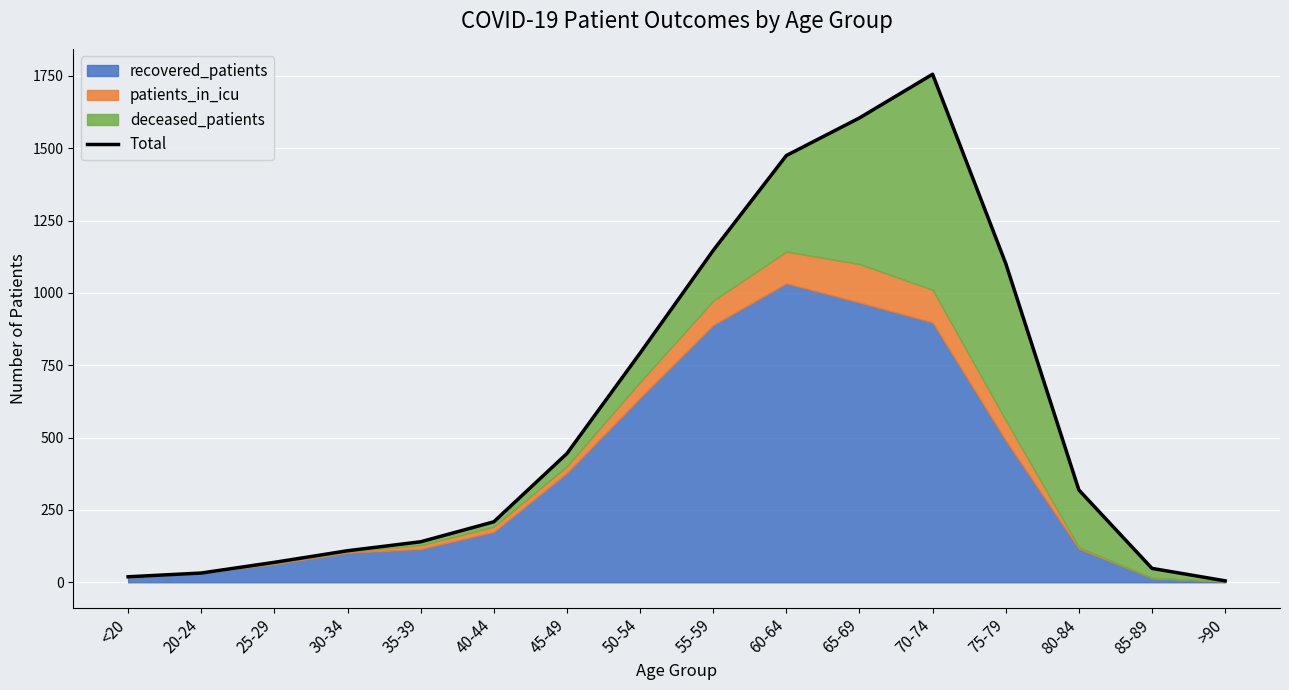

What is the difference between the values at 25-29 and 70-74?

1687